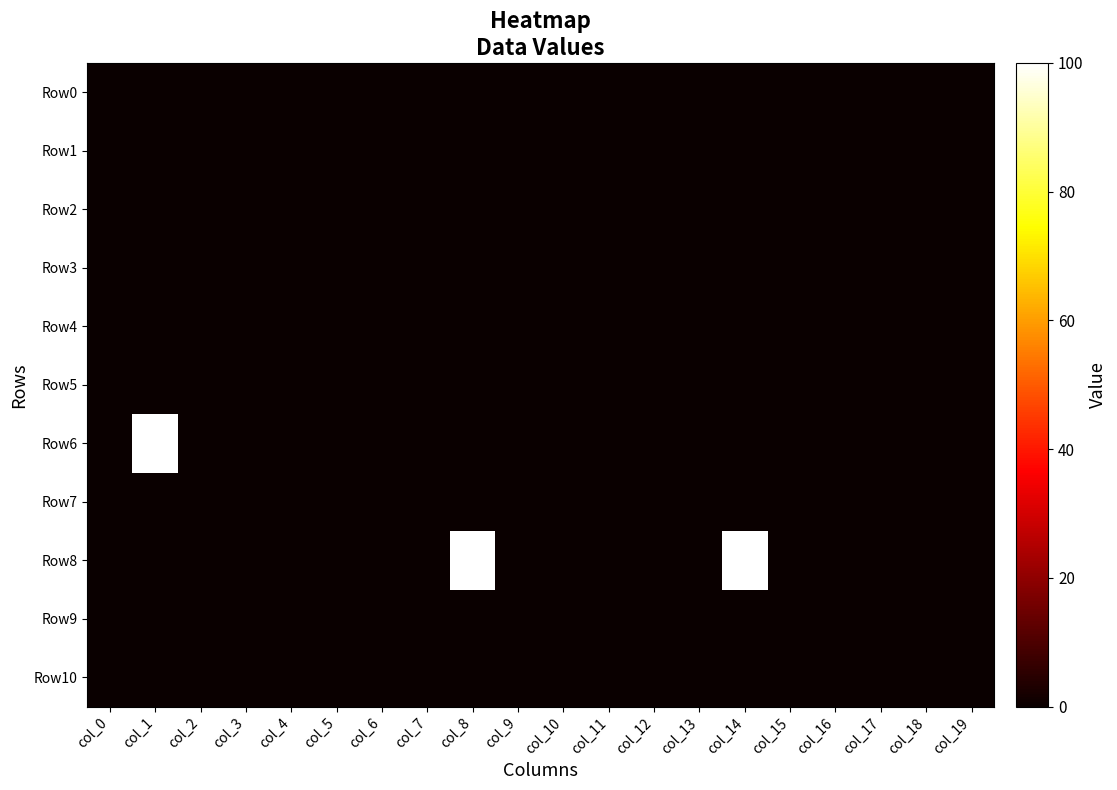

Which series has the largest range (max minus min)?

Row6